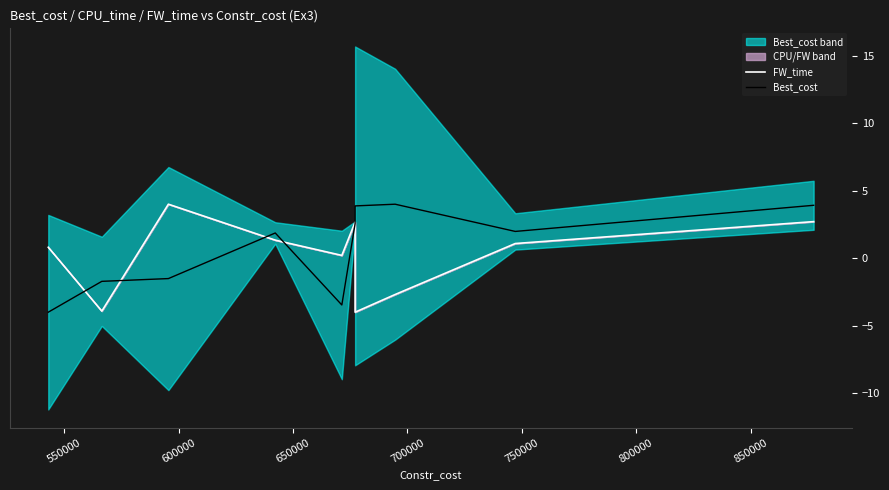

Reading left to right, what are all the values shown in this chart?

FW_time: 0.8	-3.9	4.0	1.3	0.2	2.7	-4.0	-2.7	1.1	2.7
Best_cost: -4.0	-1.7	-1.5	1.9	-3.5	2.6	3.9	4.0	2.0	3.9